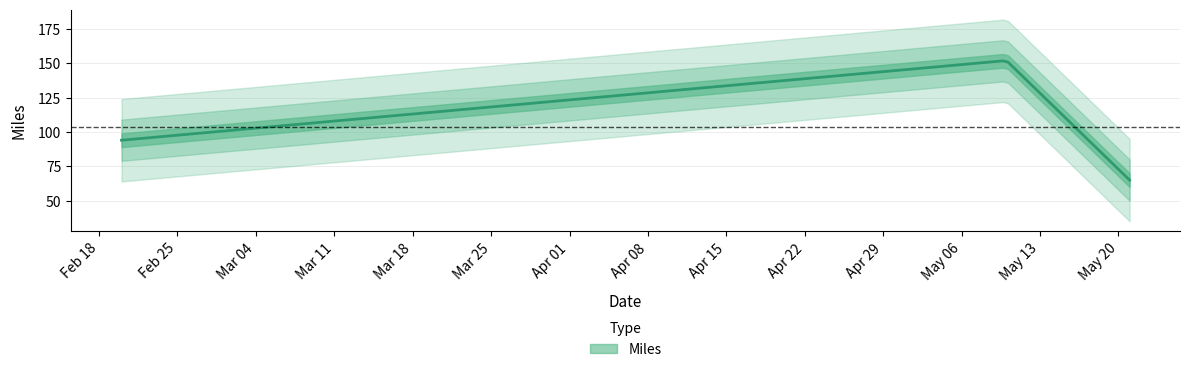

Reading left to right, transcribe all the data shown in this chart.

94	152	65